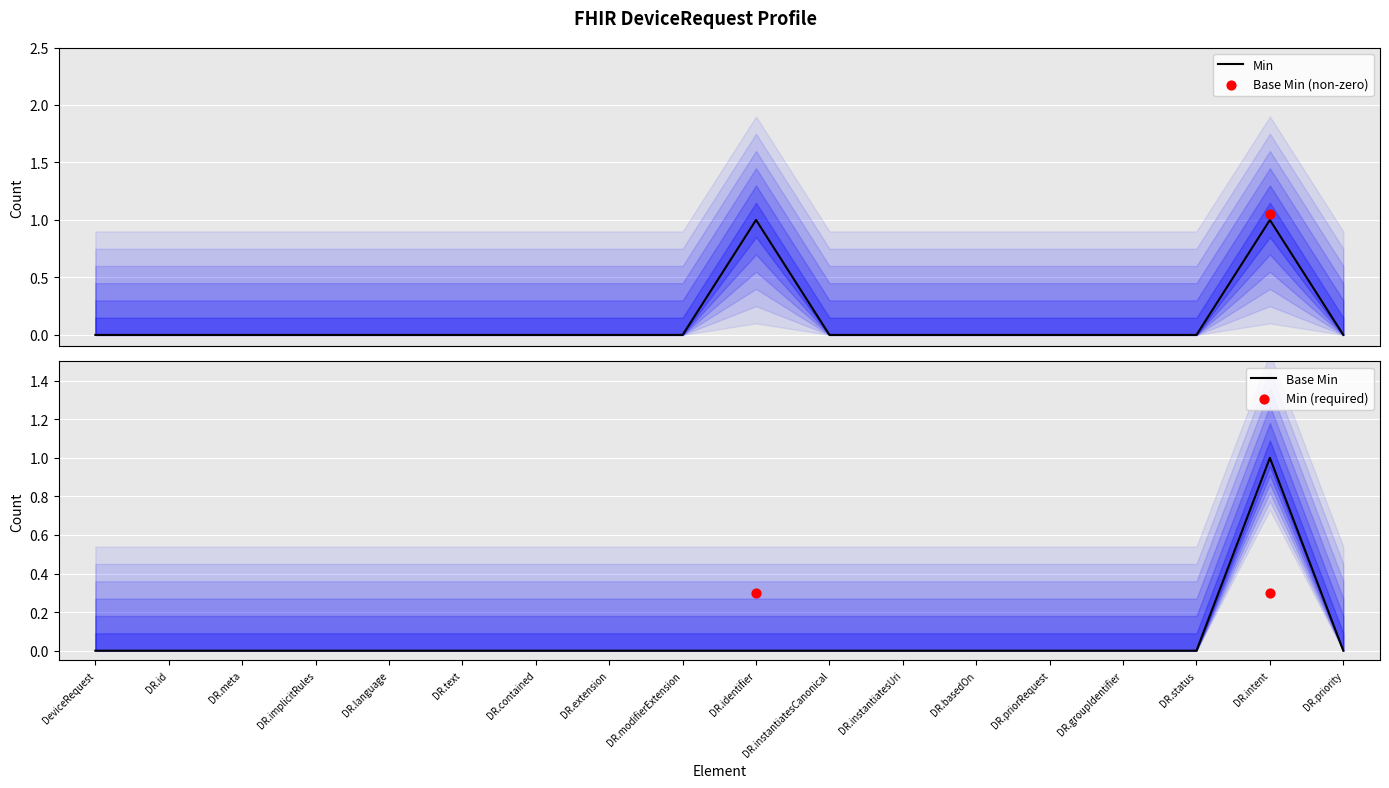

The value of Base Min at DR.contained is 0. True or false?

True